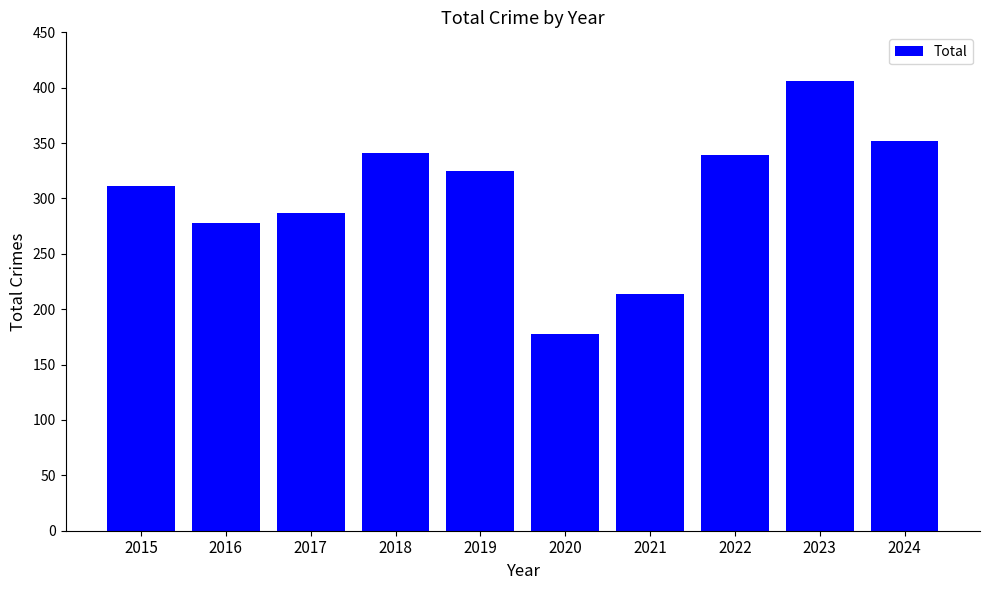

What is the approximate value at 2018, to the nearest 10?

340